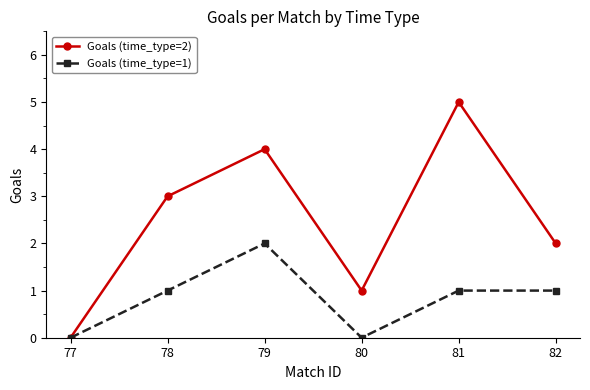

Which series has the largest range (max minus min)?

Goals (time_type=2)